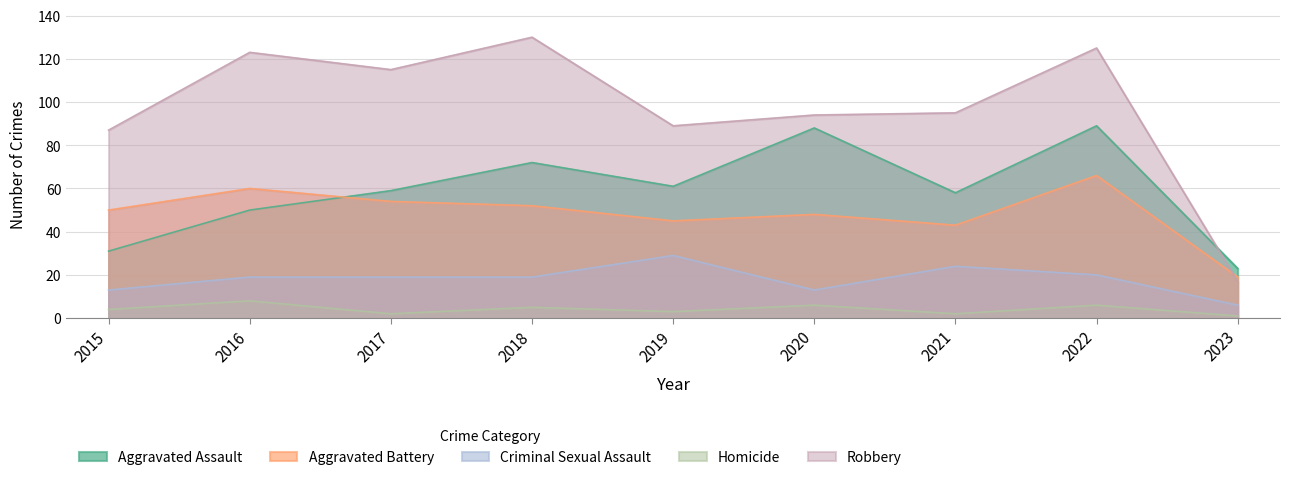

True or false: Criminal Sexual Assault and Aggravated Battery intersect in this chart.

False